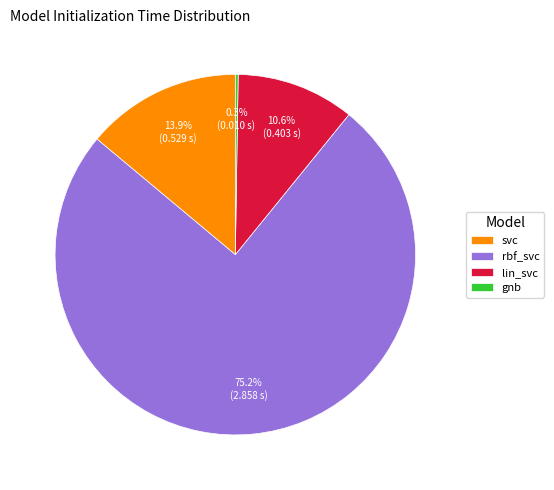

Is it true that rbf_svc is 75% of the pie?

True